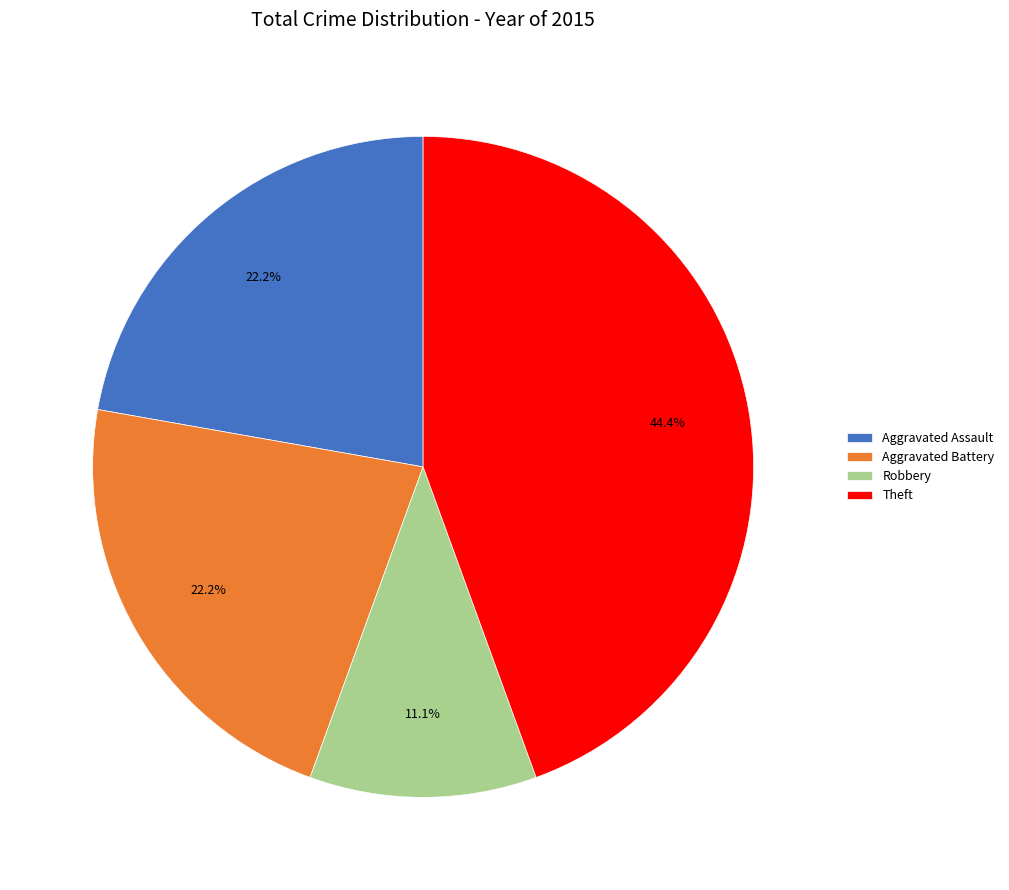

What is the smallest slice in the pie chart?

Robbery